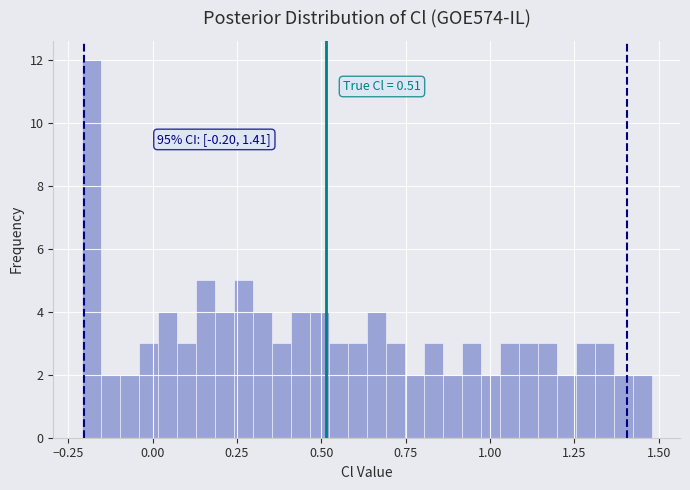

Around what value on the x-axis is the tallest bar? Give the approximate position of its centre, as read against the axis.

-0.20